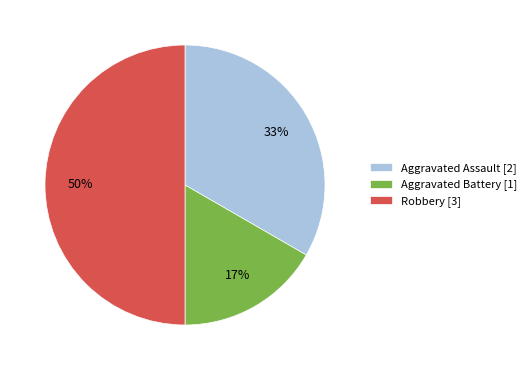

Do Robbery and Aggravated Battery together represent more than half of the pie?

Yes